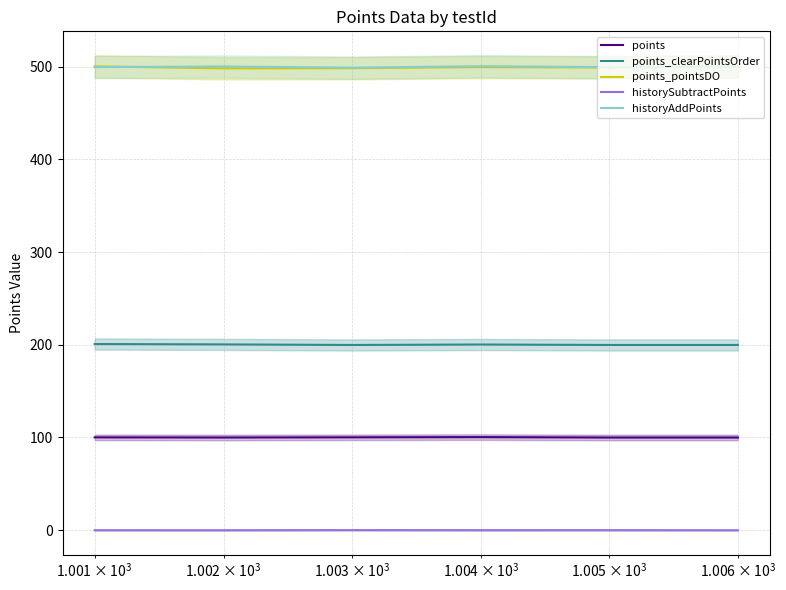

How many times do historyAddPoints and points_pointsDO cross each other?

2